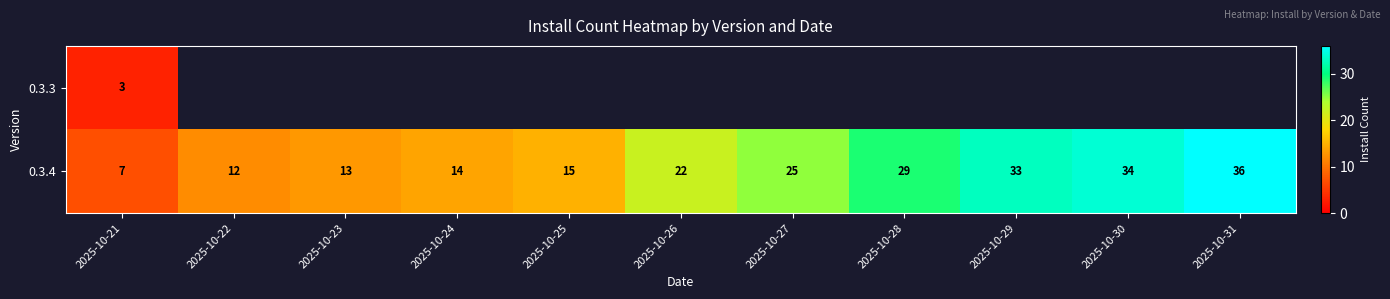

What is the difference between the highest and lowest values at 2025-10-21?

4